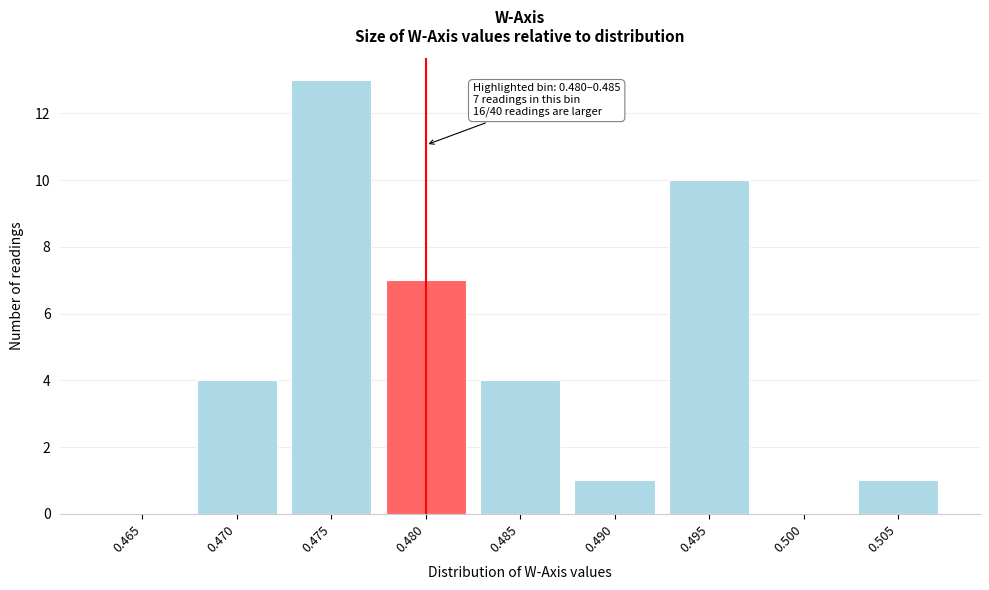

Reading left to right, extract all data points from this chart.

0.465=0	0.470=4	0.475=13	0.480=7	0.485=4	0.490=1	0.495=10	0.500=0	0.505=1